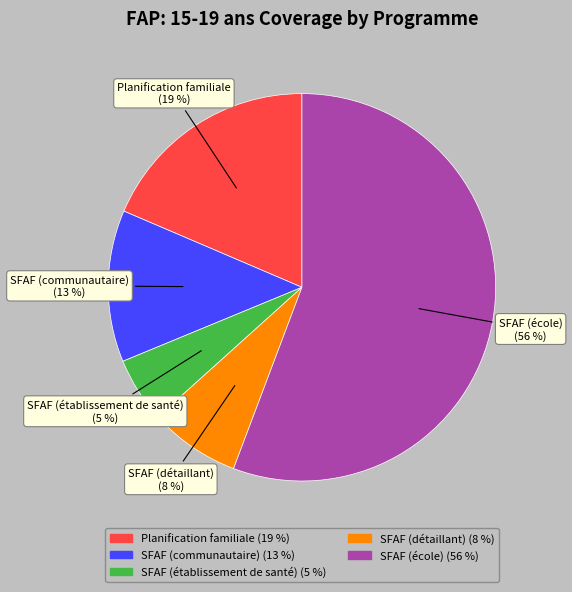

The SFAF (école) slice represents 43% of the pie. True or false?

False